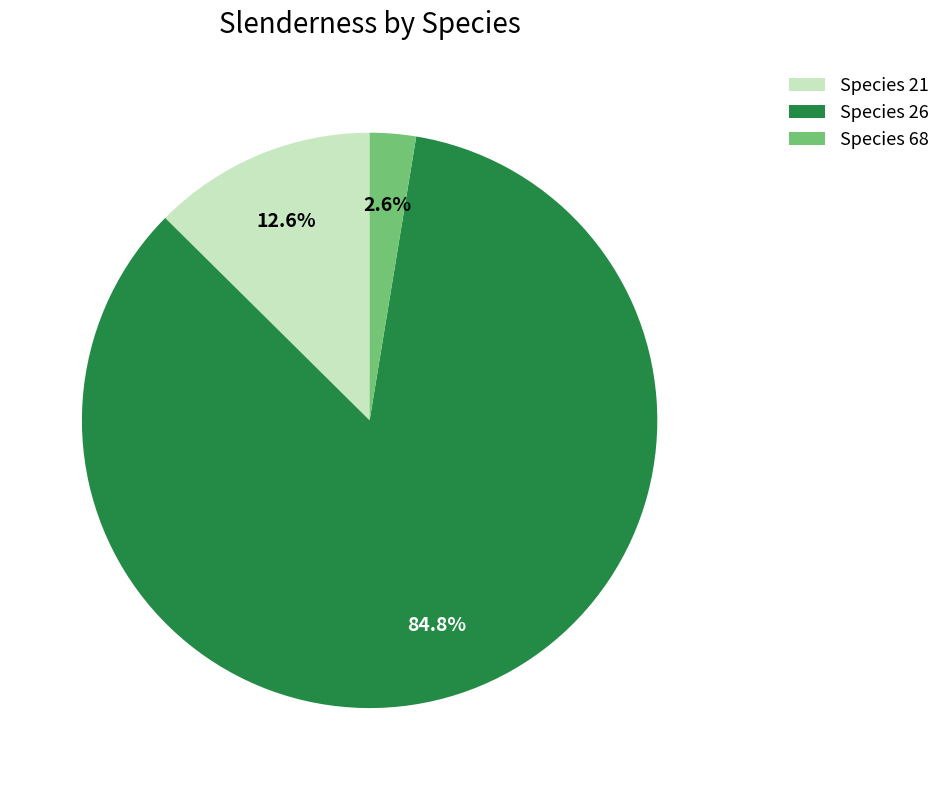

Which slice represents more than half of the pie?

Species 26